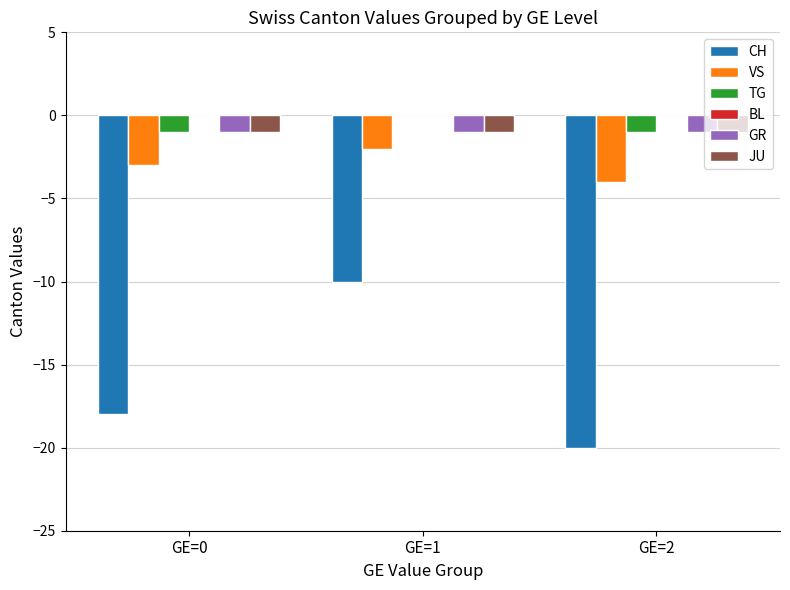

The value of CH at GE=1 is -10. True or false?

True